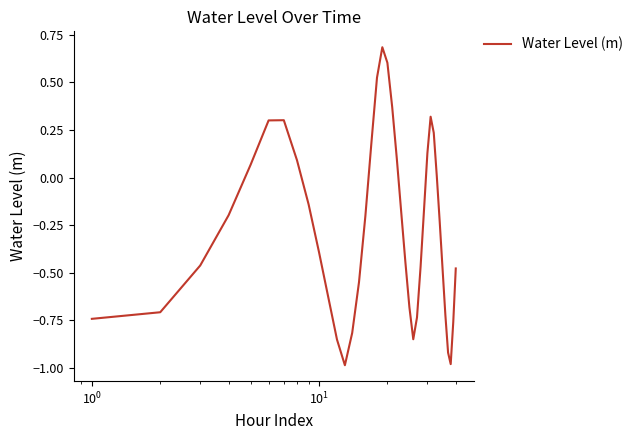

Does the chart display data point markers on the line(s)?

No